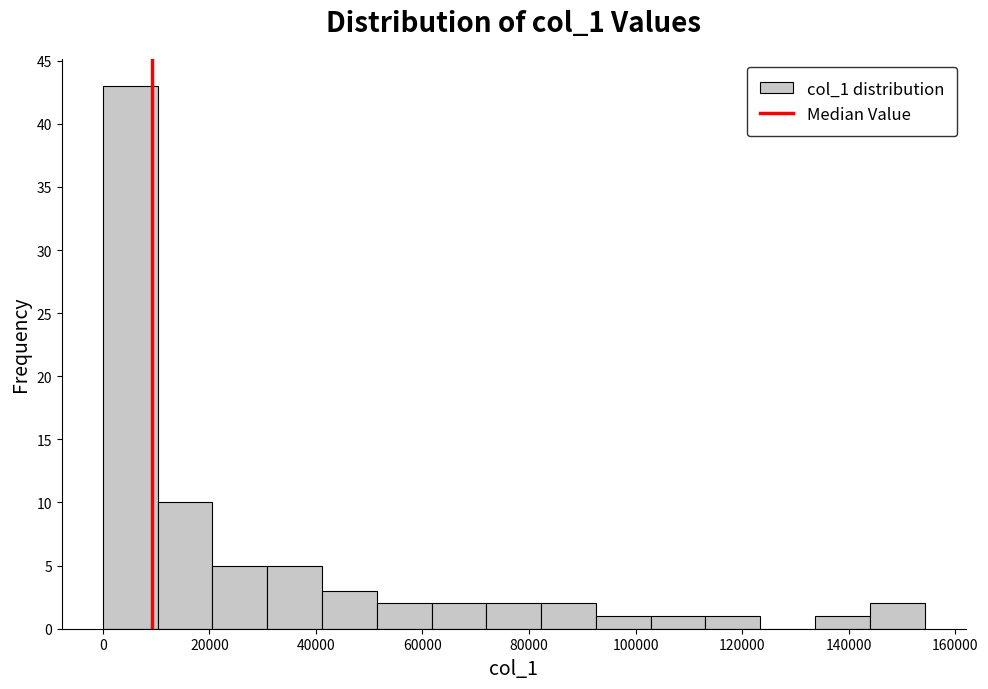

Which range on the x-axis has the tallest bar?

0 to 10000